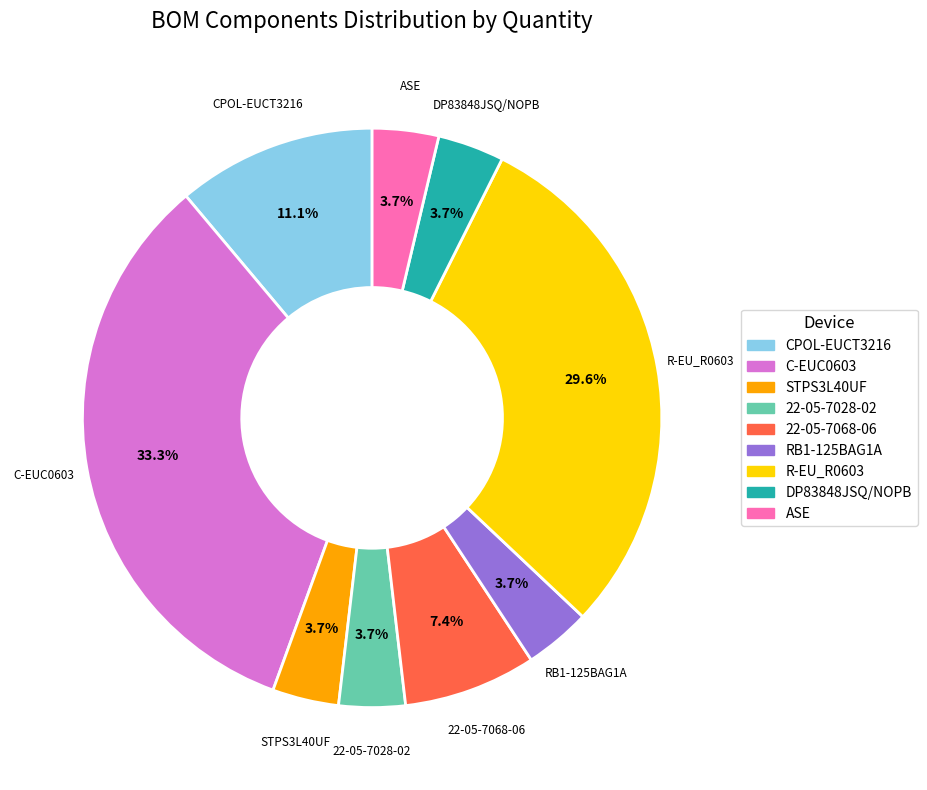

Which slice is the largest?

C-EUC0603